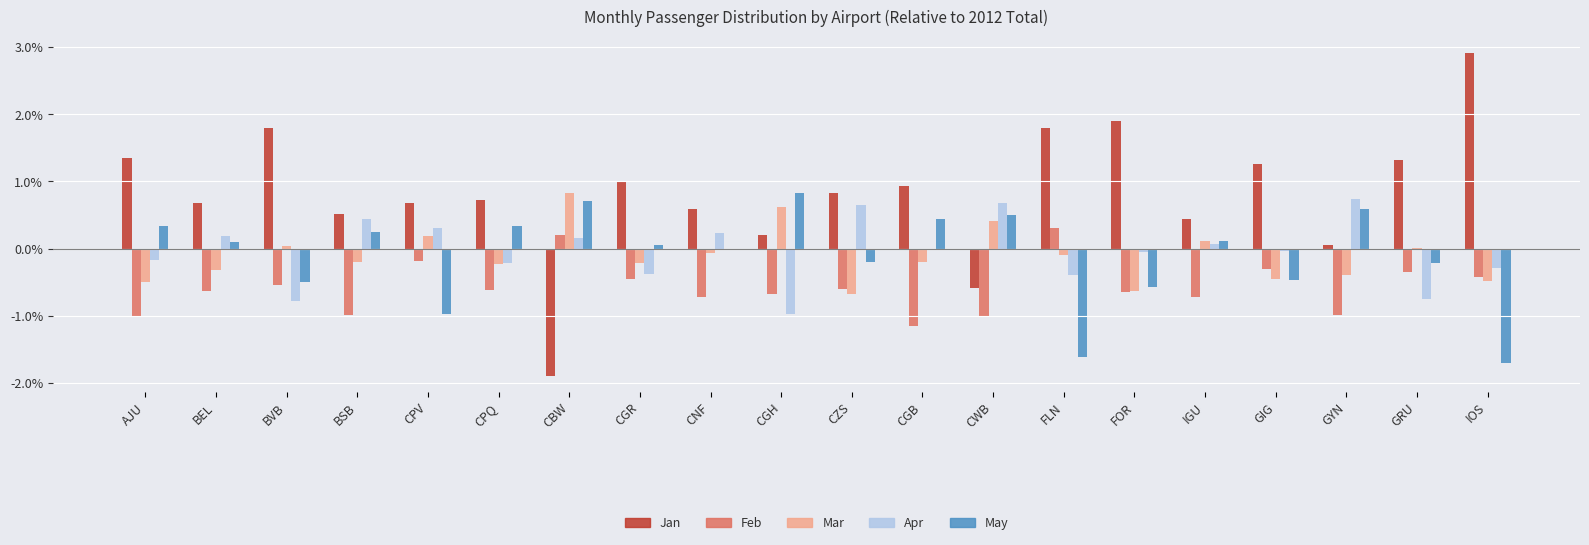

Which series has the largest total across all categories?

Jan